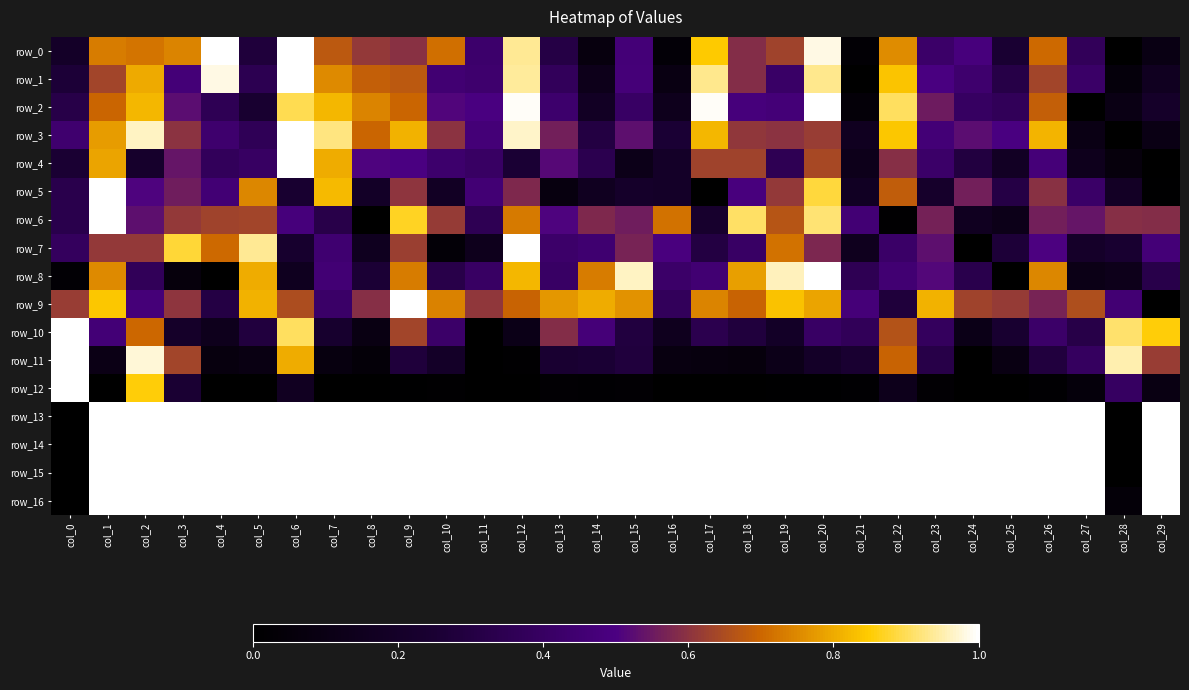

Reading right to left, what are all the values shown in this chart?

row_0: 0.1	0.0	0.4	0.7	0.2	0.5	0.4	0.8	0.0	1.0	0.6	0.6	0.8	0.0	0.5	0.1	0.3	0.9	0.4	0.7	0.6	0.6	0.7	1.0	0.3	1.0	0.7	0.7	0.7	0.2
row_1: 0.2	0.1	0.4	0.6	0.3	0.4	0.5	0.8	0.0	0.9	0.4	0.6	0.9	0.1	0.5	0.1	0.4	0.9	0.4	0.5	0.7	0.7	0.8	1.0	0.3	1.0	0.5	0.8	0.6	0.3
row_2: 0.2	0.1	0.0	0.7	0.4	0.4	0.6	0.9	0.0	1.0	0.5	0.5	1.0	0.1	0.4	0.2	0.4	1.0	0.5	0.5	0.7	0.7	0.8	0.9	0.2	0.4	0.5	0.8	0.7	0.3
row_3: 0.1	0.0	0.1	0.8	0.5	0.5	0.5	0.8	0.2	0.6	0.6	0.6	0.8	0.3	0.5	0.3	0.6	1.0	0.5	0.6	0.8	0.7	0.9	1.0	0.4	0.4	0.6	1.0	0.8	0.4
row_4: 0.0	0.1	0.1	0.5	0.2	0.3	0.4	0.6	0.1	0.6	0.4	0.6	0.6	0.2	0.1	0.3	0.5	0.3	0.4	0.4	0.5	0.5	0.8	1.0	0.4	0.4	0.5	0.2	0.8	0.3
row_5: 0.0	0.2	0.4	0.6	0.3	0.6	0.2	0.7	0.2	0.9	0.6	0.5	0.0	0.2	0.2	0.2	0.1	0.6	0.5	0.2	0.6	0.2	0.8	0.2	0.7	0.5	0.6	0.5	1.0	0.3
row_6: 0.6	0.6	0.5	0.6	0.1	0.2	0.6	0.0	0.5	0.9	0.7	0.9	0.2	0.7	0.6	0.6	0.5	0.7	0.4	0.6	0.9	0.0	0.3	0.5	0.6	0.6	0.6	0.5	1.0	0.3
row_7: 0.5	0.2	0.2	0.5	0.3	0.0	0.5	0.4	0.2	0.6	0.7	0.4	0.3	0.5	0.6	0.4	0.4	1.0	0.1	0.0	0.6	0.2	0.4	0.2	0.9	0.7	0.9	0.6	0.6	0.4
row_8: 0.3	0.1	0.1	0.7	0.0	0.3	0.5	0.5	0.4	1.0	1.0	0.8	0.5	0.4	1.0	0.7	0.4	0.8	0.4	0.3	0.7	0.3	0.5	0.2	0.8	0.0	0.1	0.4	0.8	0.0
row_9: 0.0	0.5	0.7	0.6	0.6	0.6	0.8	0.3	0.5	0.8	0.8	0.7	0.7	0.4	0.8	0.8	0.8	0.7	0.6	0.7	1.0	0.6	0.4	0.6	0.8	0.3	0.6	0.5	0.8	0.6
row_10: 0.9	0.9	0.3	0.4	0.2	0.1	0.4	0.7	0.4	0.4	0.2	0.3	0.3	0.1	0.3	0.5	0.6	0.1	0.0	0.4	0.6	0.1	0.2	0.9	0.3	0.1	0.2	0.7	0.5	1.0
row_11: 0.6	1.0	0.4	0.3	0.1	0.0	0.3	0.7	0.2	0.2	0.1	0.1	0.1	0.1	0.3	0.3	0.2	0.0	0.0	0.2	0.3	0.0	0.1	0.8	0.1	0.1	0.6	1.0	0.1	1.0
row_12: 0.1	0.4	0.1	0.0	0.0	0.0	0.0	0.1	0.0	0.0	0.0	0.0	0.0	0.0	0.0	0.0	0.0	0.0	0.0	0.0	0.0	0.0	0.0	0.2	0.0	0.0	0.3	0.9	0.0	1.0
row_13: 1.0	0.0	1.0	1.0	1.0	1.0	1.0	1.0	1.0	1.0	1.0	1.0	1.0	1.0	1.0	1.0	1.0	1.0	1.0	1.0	1.0	1.0	1.0	1.0	1.0	1.0	1.0	1.0	1.0	0.0
row_14: 1.0	0.0	1.0	1.0	1.0	1.0	1.0	1.0	1.0	1.0	1.0	1.0	1.0	1.0	1.0	1.0	1.0	1.0	1.0	1.0	1.0	1.0	1.0	1.0	1.0	1.0	1.0	1.0	1.0	0.0
row_15: 1.0	0.0	1.0	1.0	1.0	1.0	1.0	1.0	1.0	1.0	1.0	1.0	1.0	1.0	1.0	1.0	1.0	1.0	1.0	1.0	1.0	1.0	1.0	1.0	1.0	1.0	1.0	1.0	1.0	0.0
row_16: 1.0	0.0	1.0	1.0	1.0	1.0	1.0	1.0	1.0	1.0	1.0	1.0	1.0	1.0	1.0	1.0	1.0	1.0	1.0	1.0	1.0	1.0	1.0	1.0	1.0	1.0	1.0	1.0	1.0	0.0